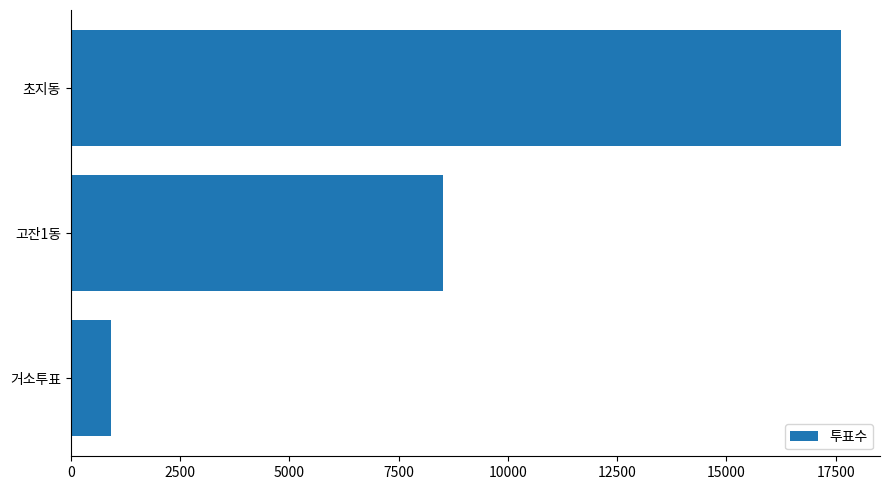

Does the chart contain any negative values?

No